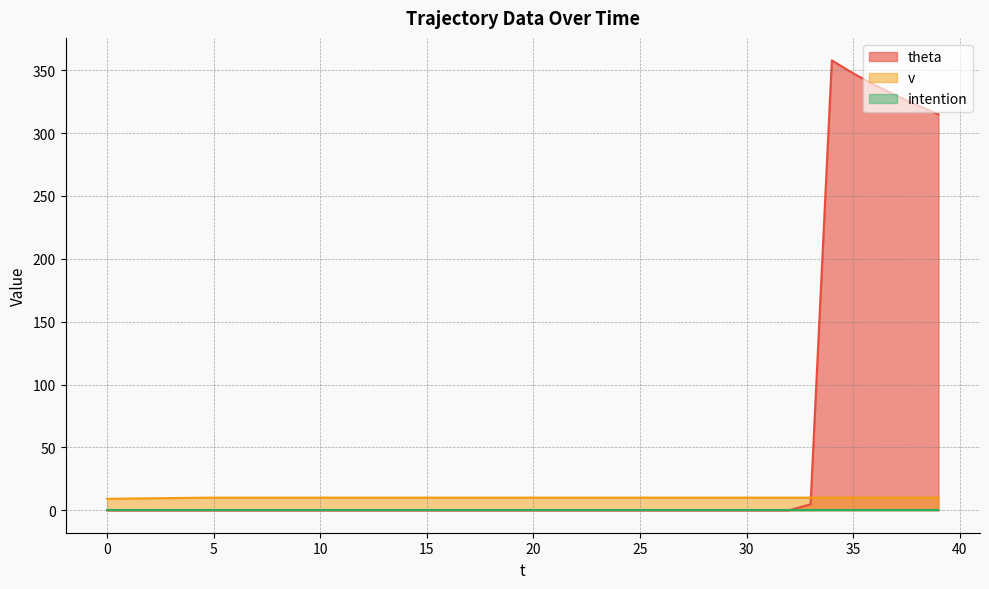

What is the difference between the v values at 3 and 16?

0.3